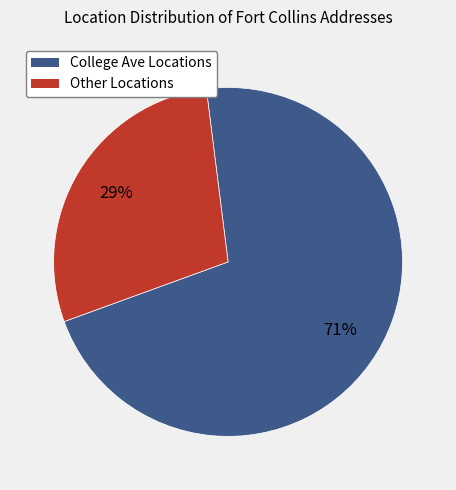

True or false: College Ave Locations accounts for 71% of the total.

True